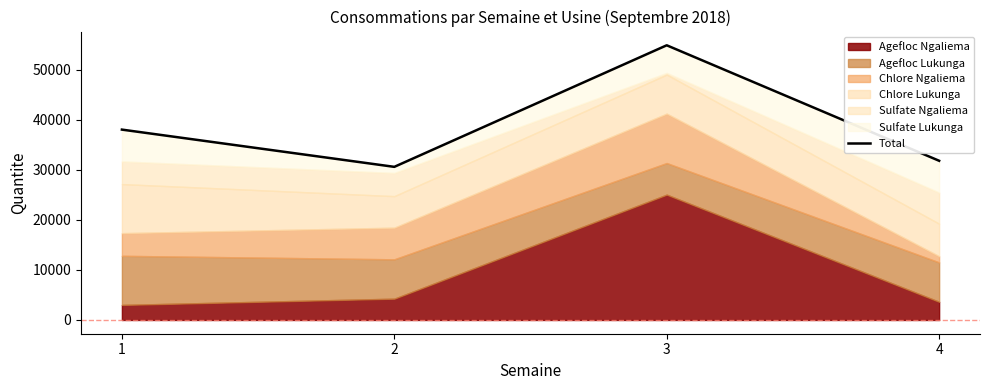

Where does the data first go above 38028?

3